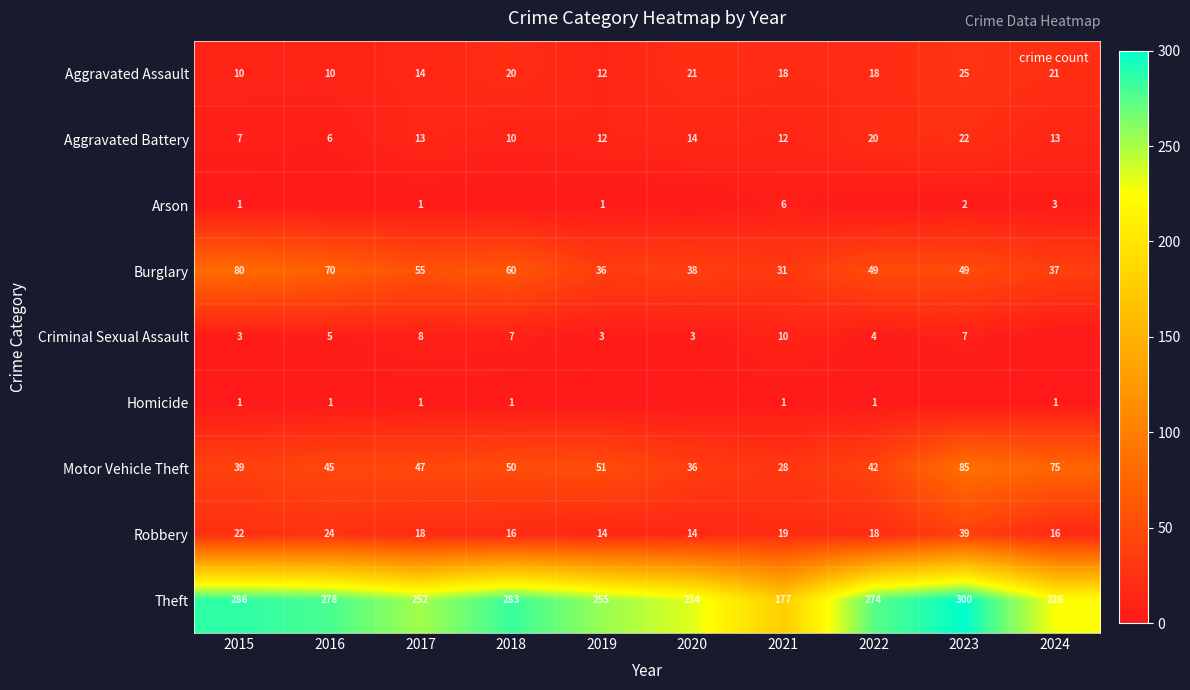

What is the average value of the Aggravated Assault series?

17